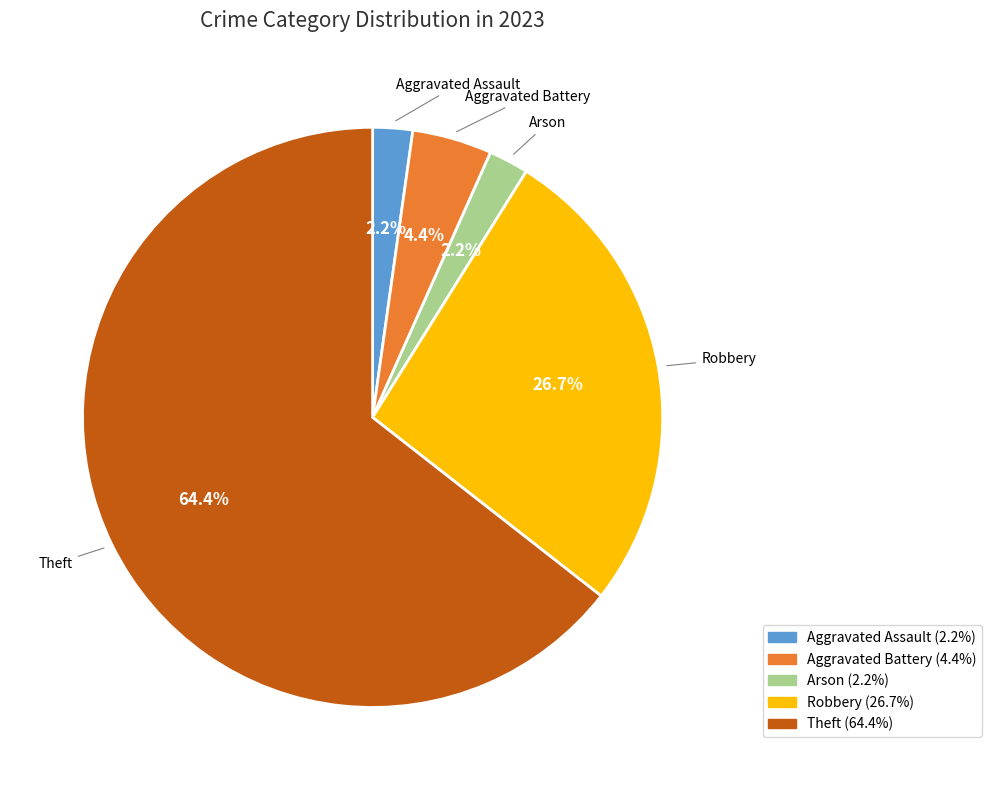

Between Aggravated Assault and Theft, which is larger?

Theft